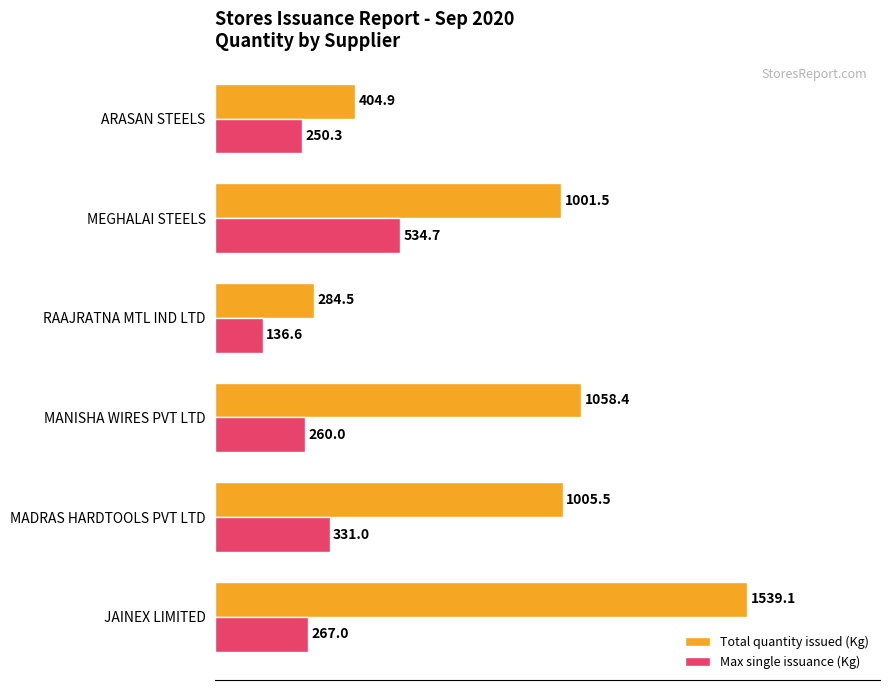

Which series has the largest range (max minus min)?

Total quantity issued (Kg)